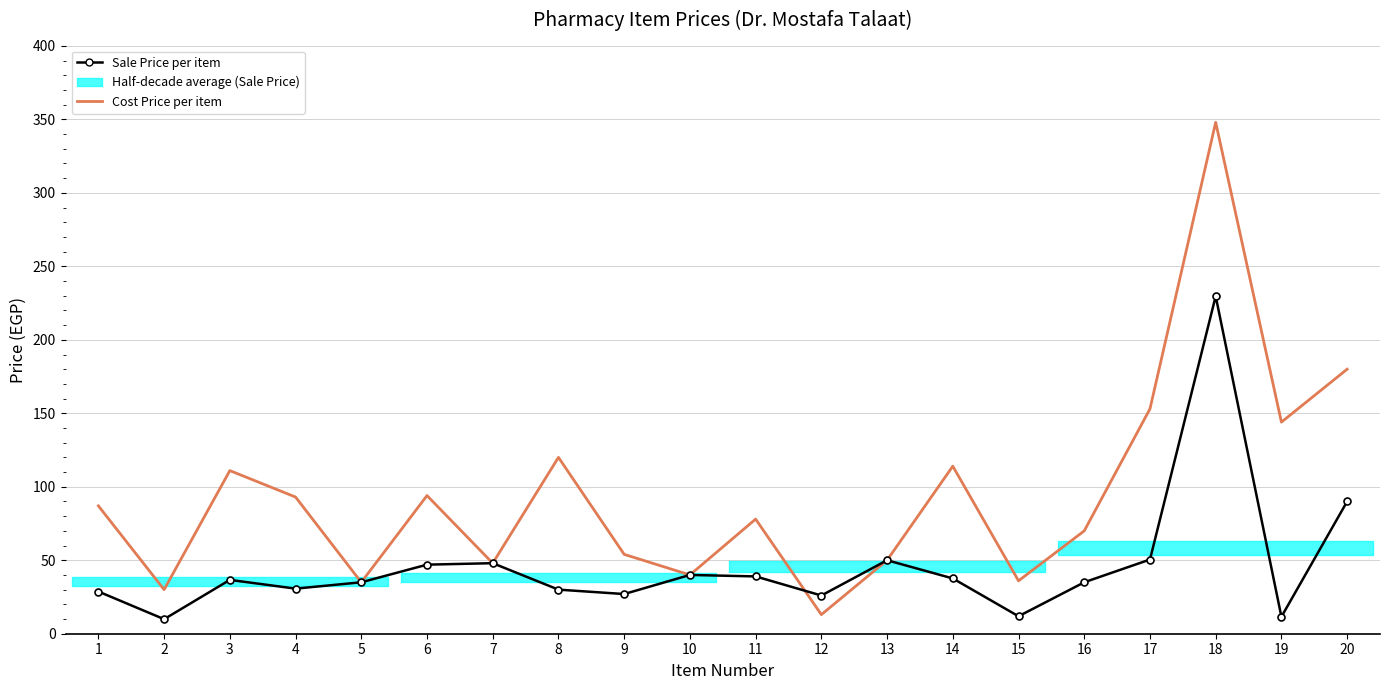

How many data points does each series have?

20